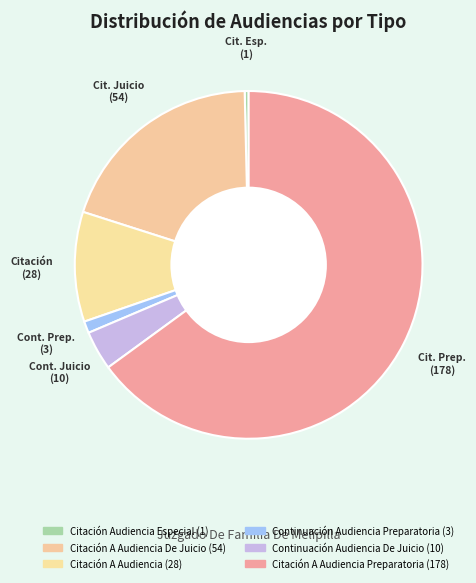

How many segments does this pie chart have?

6